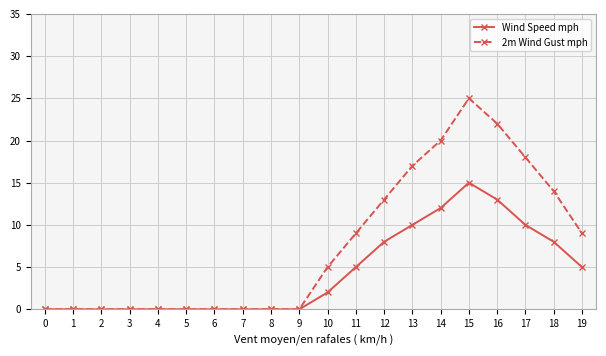

How many values in the 2m Wind Gust mph series are below 5?

10